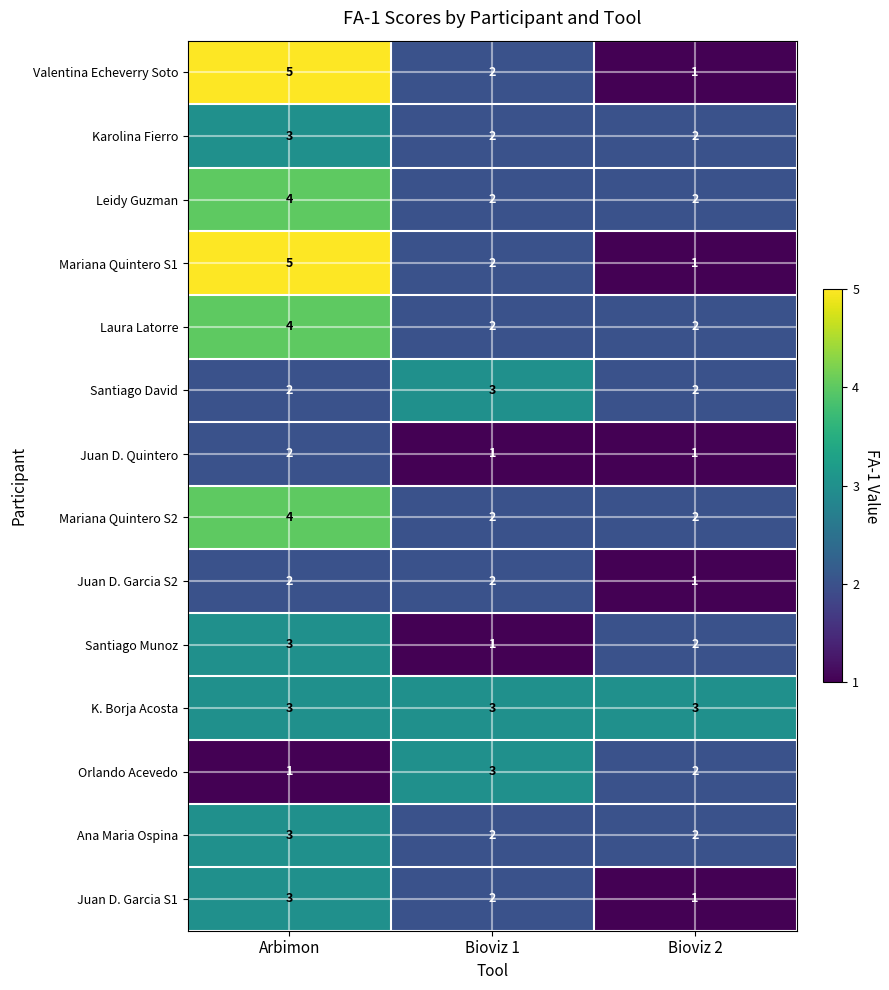

At how many categories does at least one series exceed 4?

1